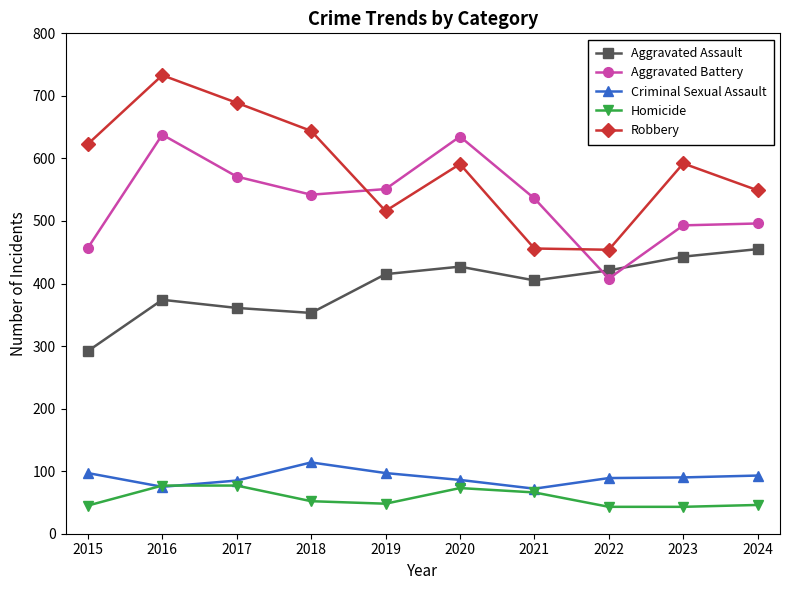

True or false: Robbery and Criminal Sexual Assault intersect in this chart.

False